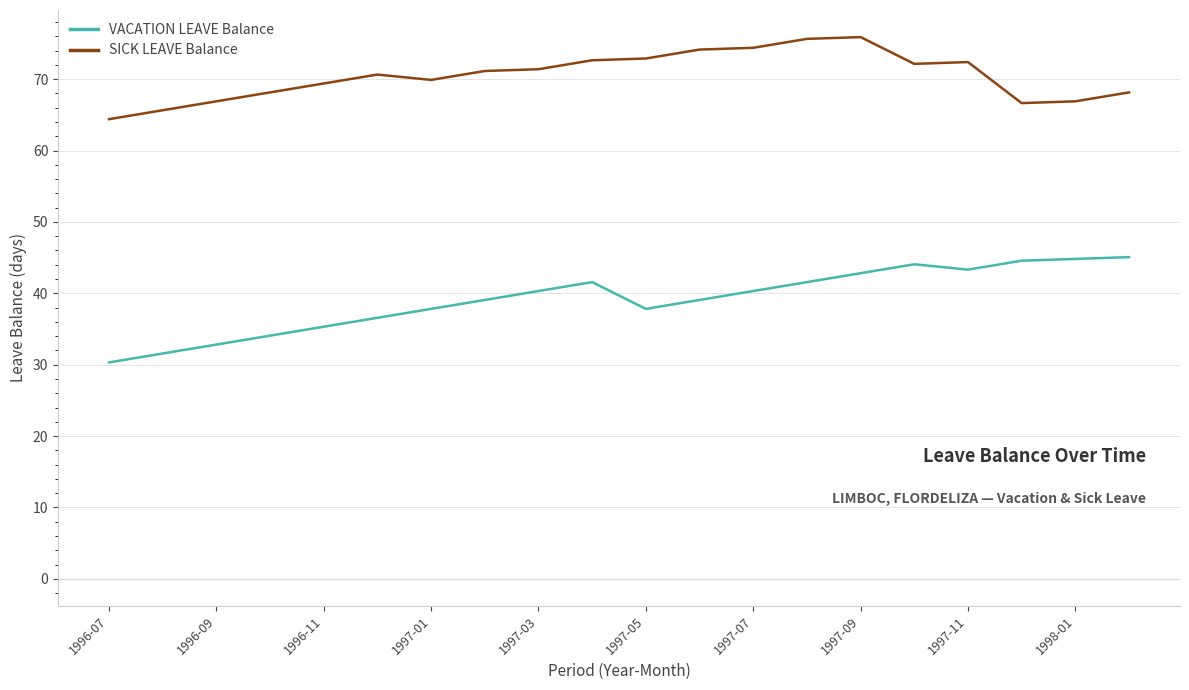

Does the chart display data point markers on the line(s)?

No